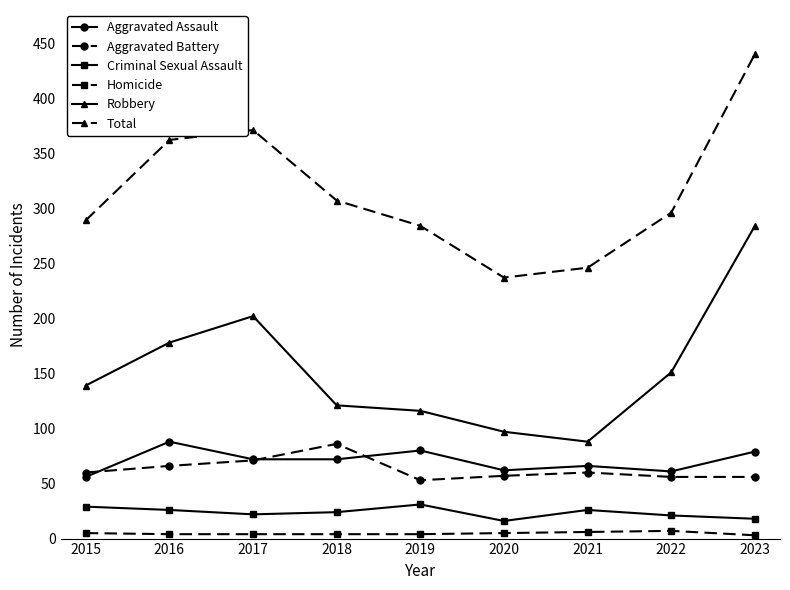

The value of Robbery at 2018 is 121. True or false?

True